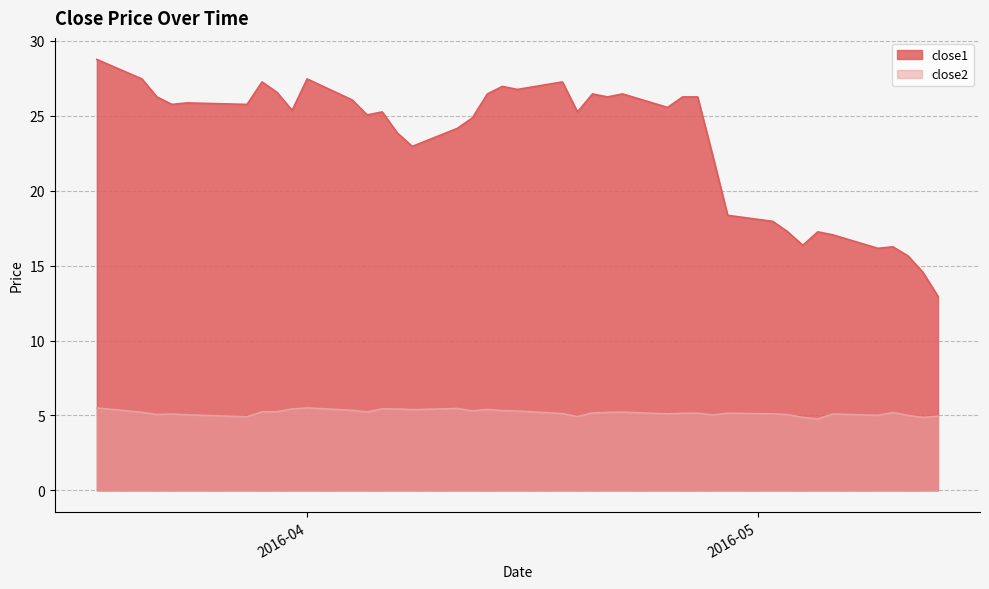

In close2, how many points are higher than both neighbors (excluding endpoints)?

10